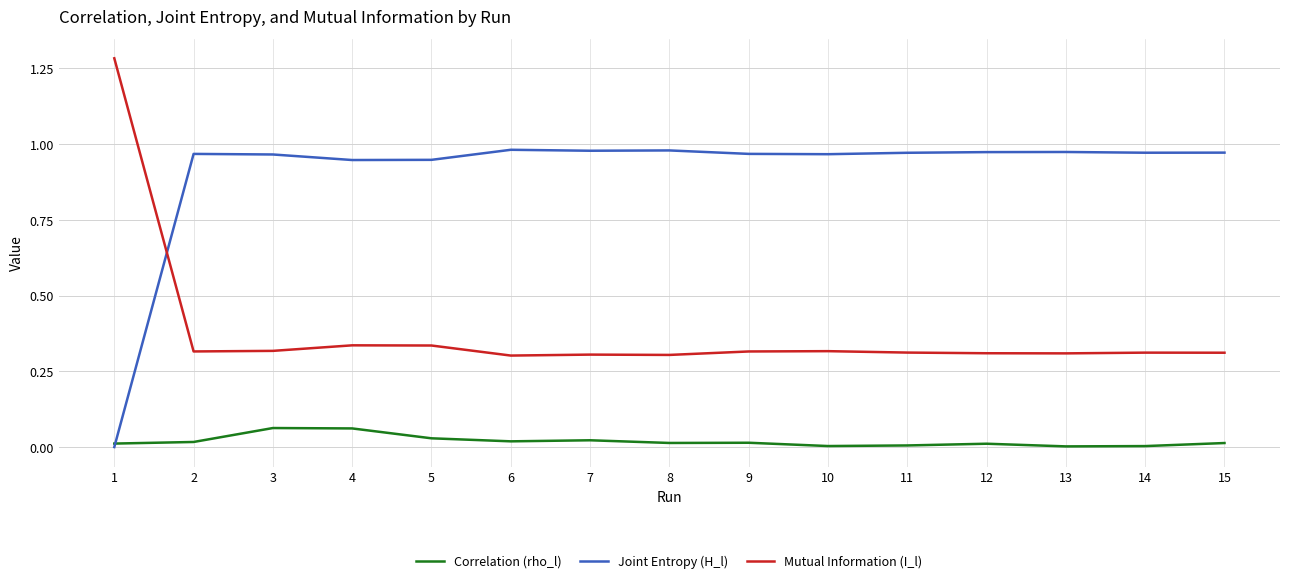

Rank the series by their average value, from lowest to highest.

Correlation (rho_l), Mutual Information (I_l), Joint Entropy (H_l)